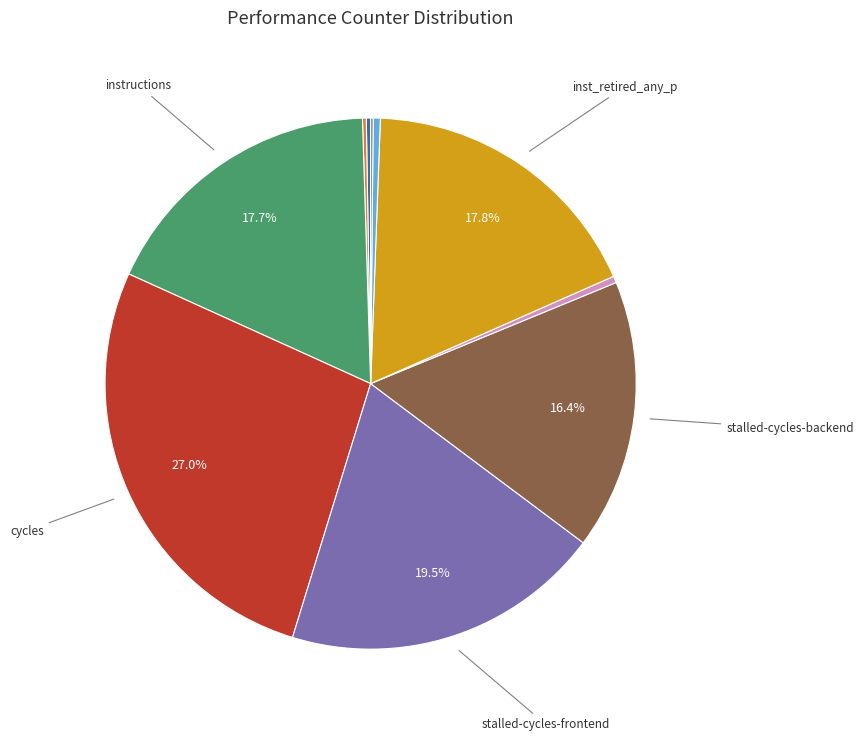

Does any single category account for the majority?

No